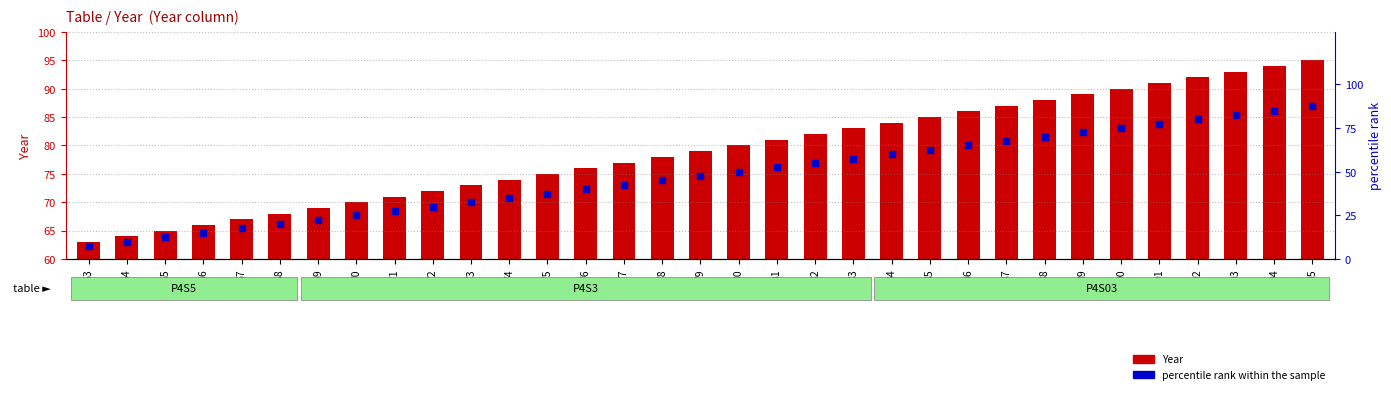

Is the value of Year at 92 greater than the value of percentile rank within the sample at 92?

Yes